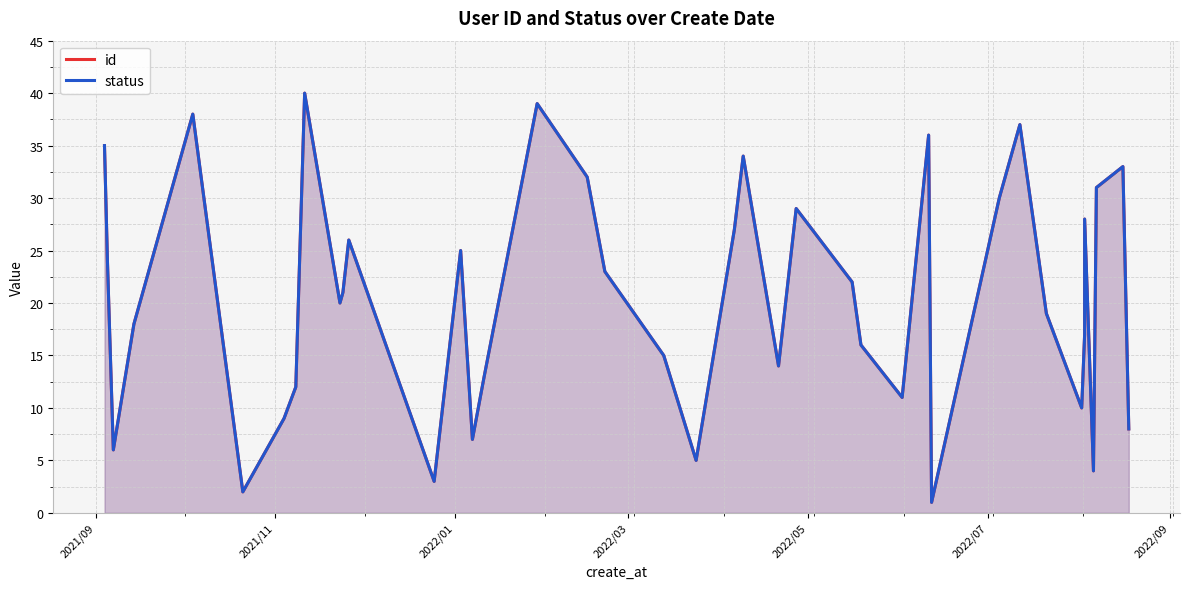

Reading left to right, transcribe all the data shown in this chart.

id: 35	24	6	18	38	2	9	12	40	20	21	26	3	25	7	13	39	32	23	15	5	27	34	14	29	22	16	11	36	1	30	37	19	10	17	28	4	31	33	8
status: 35	24	6	18	38	2	9	12	40	20	21	26	3	25	7	13	39	32	23	15	5	27	34	14	29	22	16	11	36	1	30	37	19	10	17	28	4	31	33	8